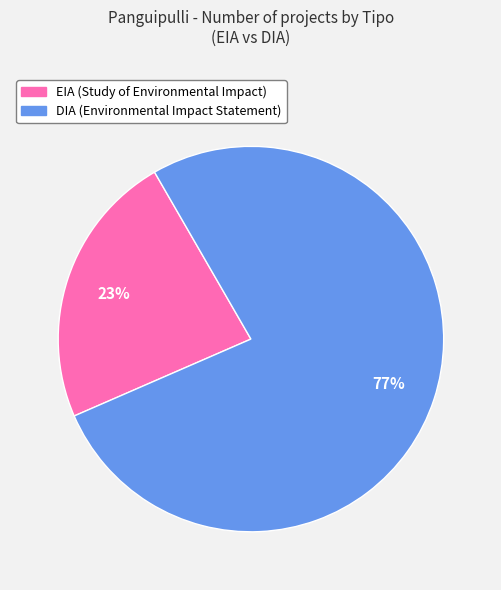

Which slice is the largest?

DIA